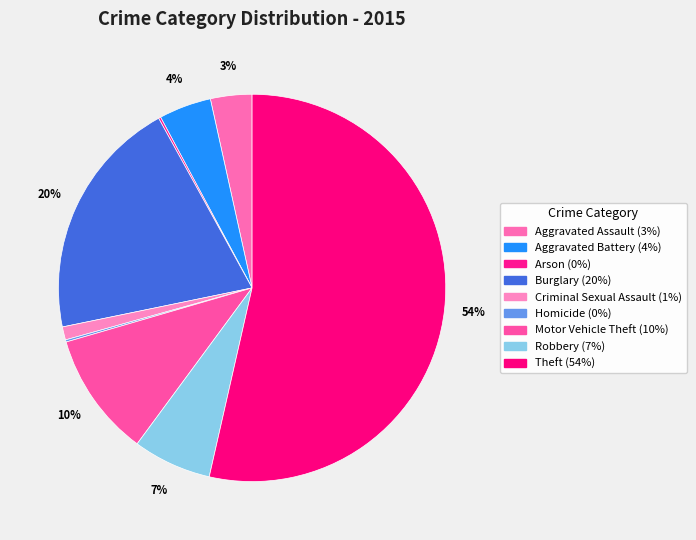

Which has a higher value, Burglary or Aggravated Battery?

Burglary